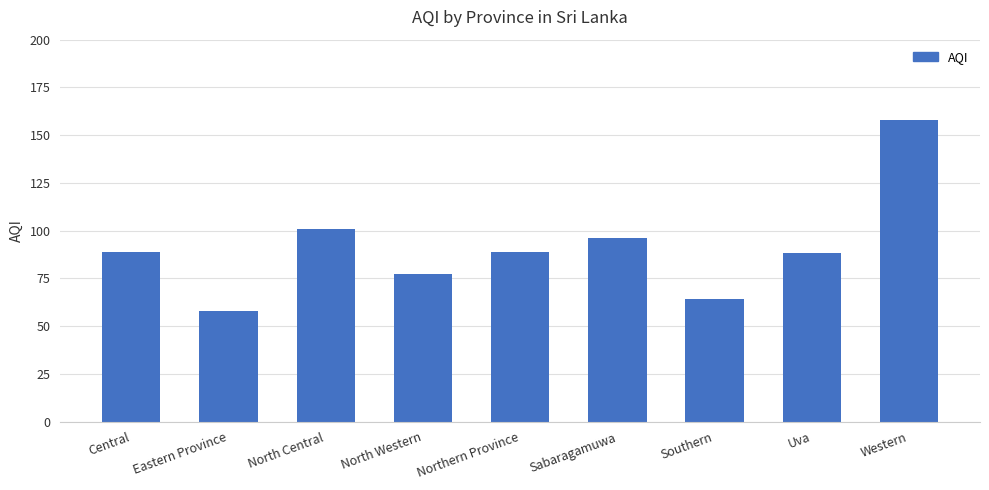

Which category has the lowest value across all series?

Eastern Province